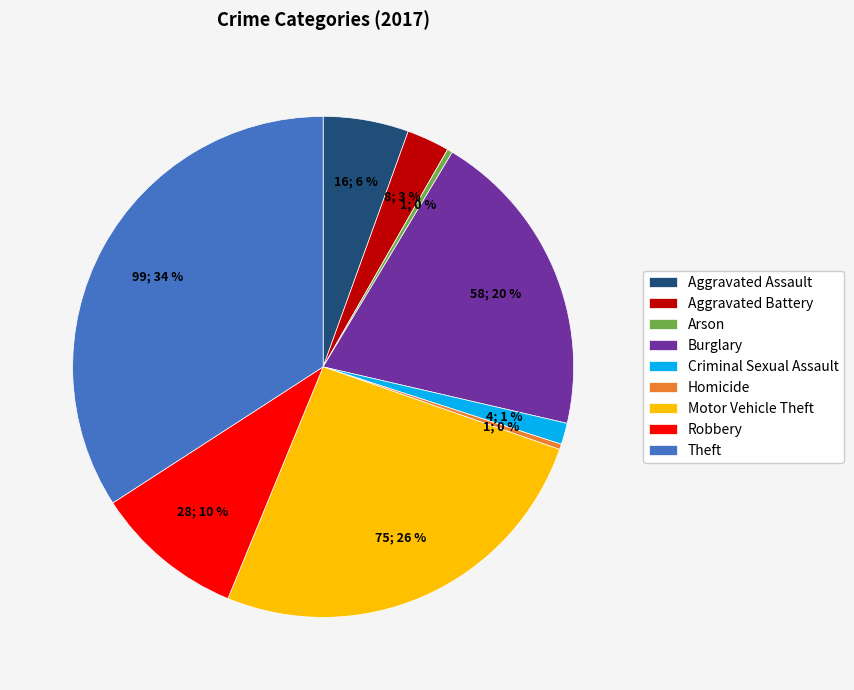

To the nearest percent, what is the difference between the Homicide and Theft slice percentages?

34%